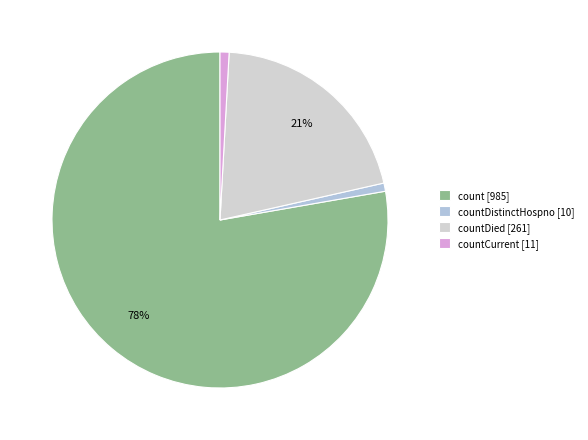

What is the largest slice in the pie chart?

count [985]